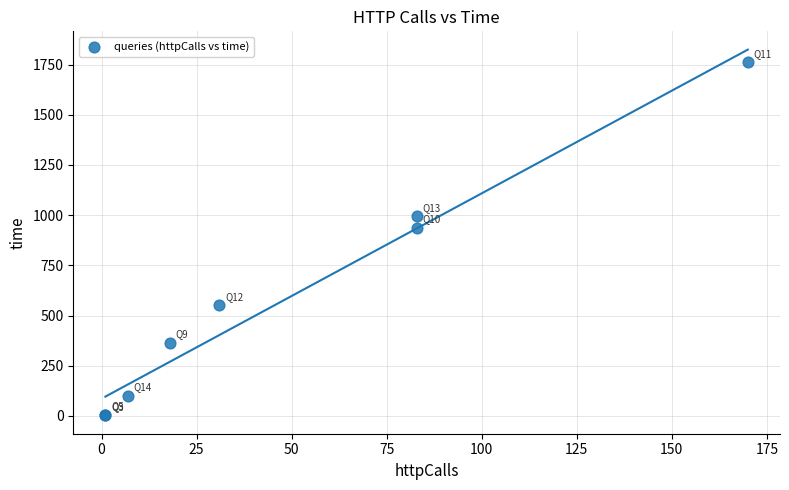

What Y value in the scatter plot is closest to 881?

937.2